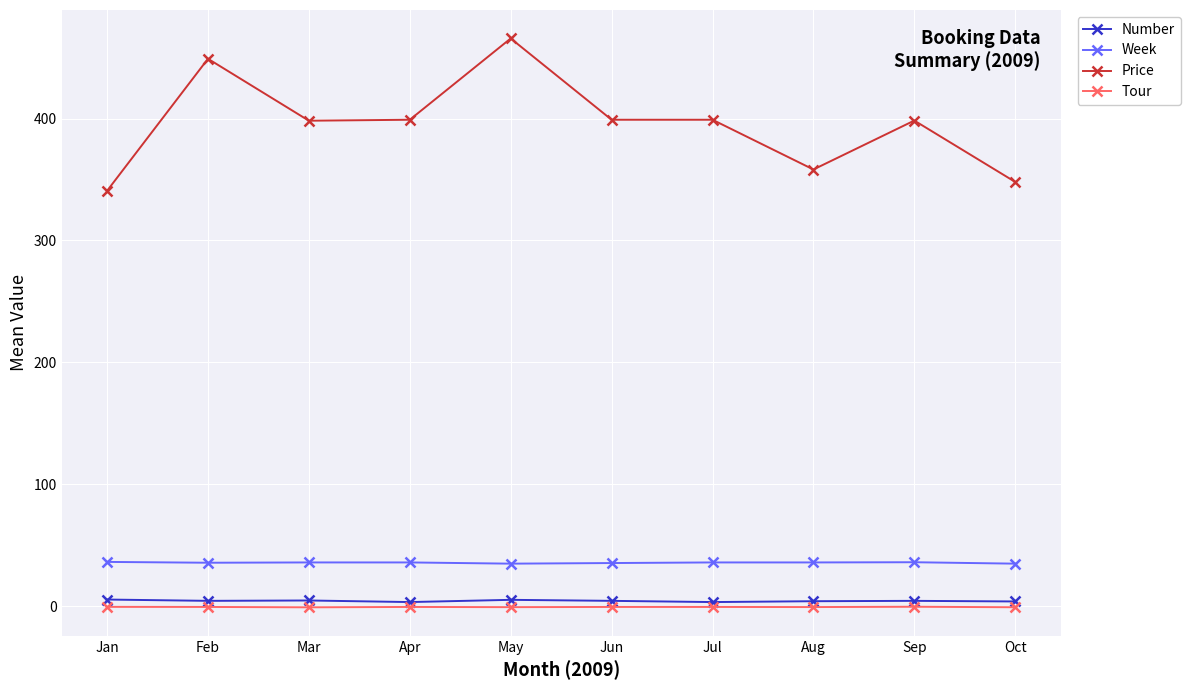

What is the difference between the highest and lowest values at Jul?

399.5